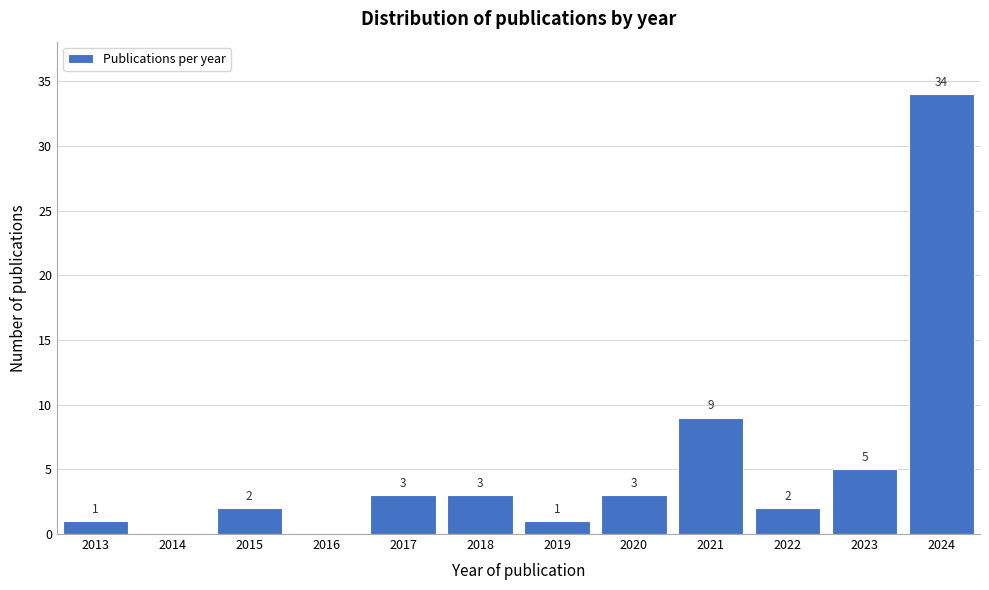

Reading left to right, list all the values displayed in this chart.

2013=1	2014=0	2015=2	2016=0	2017=3	2018=3	2019=1	2020=3	2021=9	2022=2	2023=5	2024=34